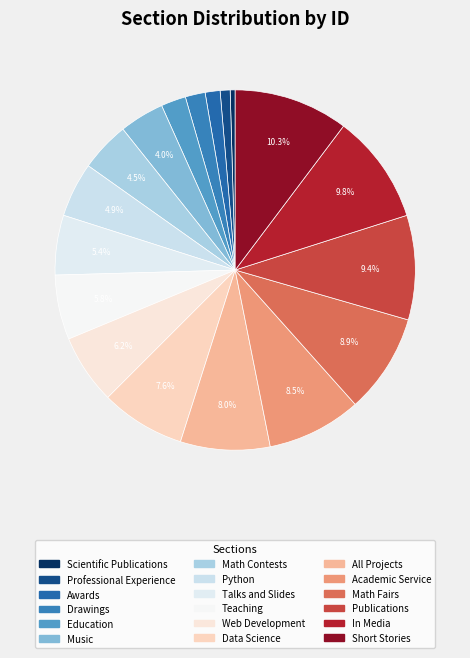

To the nearest percent, what is the difference between the largest and smallest slice percentages?

10%